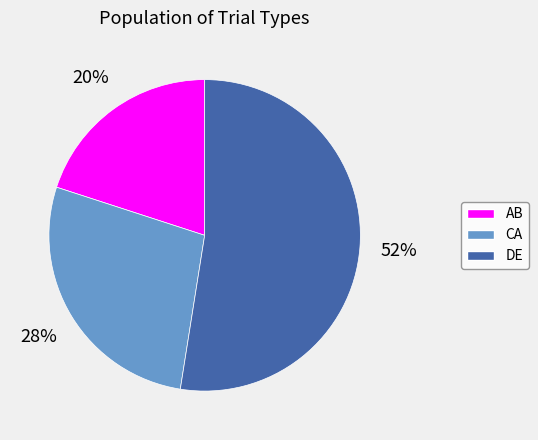

What percentage is the CA slice, to the nearest percent?

28%